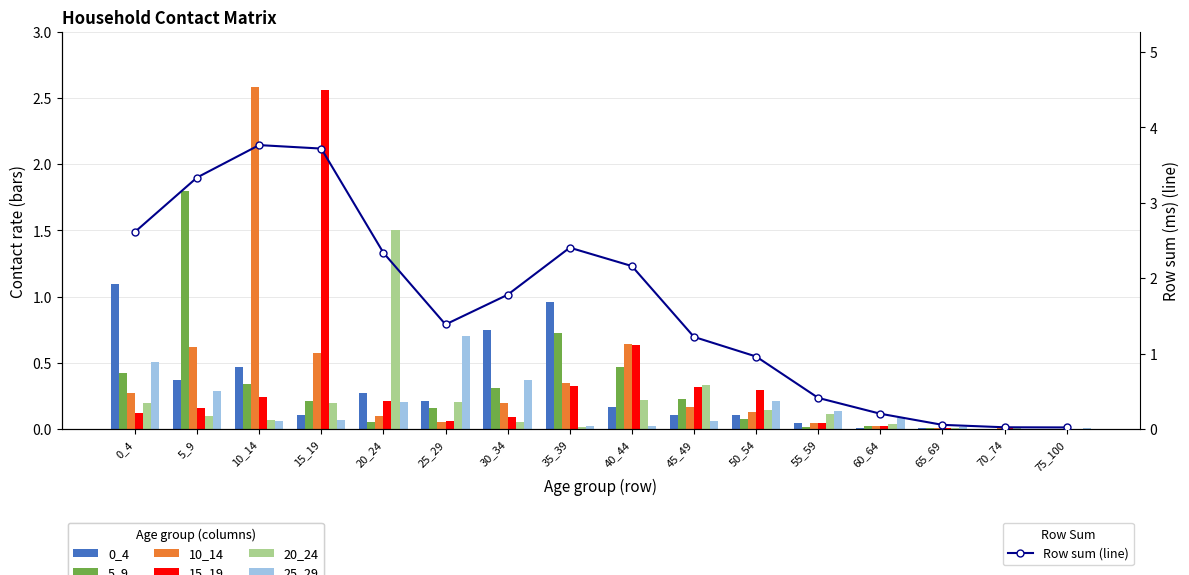

Reading right to left, list all the values displayed in this chart.

0_4: 75_100=0.0	70_74=0.0	65_69=0.0	60_64=0.0	55_59=0.0	50_54=0.1	45_49=0.1	40_44=0.2	35_39=1.0	30_34=0.7	25_29=0.2	20_24=0.3	15_19=0.1	10_14=0.5	5_9=0.4	0_4=1.1
5_9: 75_100=0.0	70_74=0.0	65_69=0.0	60_64=0.0	55_59=0.0	50_54=0.1	45_49=0.2	40_44=0.5	35_39=0.7	30_34=0.3	25_29=0.2	20_24=0.1	15_19=0.2	10_14=0.3	5_9=1.8	0_4=0.4
10_14: 75_100=0.0	70_74=0.0	65_69=0.0	60_64=0.0	55_59=0.0	50_54=0.1	45_49=0.2	40_44=0.6	35_39=0.3	30_34=0.2	25_29=0.1	20_24=0.1	15_19=0.6	10_14=2.6	5_9=0.6	0_4=0.3
15_19: 75_100=0.0	70_74=0.0	65_69=0.0	60_64=0.0	55_59=0.0	50_54=0.3	45_49=0.3	40_44=0.6	35_39=0.3	30_34=0.1	25_29=0.1	20_24=0.2	15_19=2.6	10_14=0.2	5_9=0.2	0_4=0.1
20_24: 75_100=0.0	70_74=0.0	65_69=0.0	60_64=0.0	55_59=0.1	50_54=0.1	45_49=0.3	40_44=0.2	35_39=0.0	30_34=0.1	25_29=0.2	20_24=1.5	15_19=0.2	10_14=0.1	5_9=0.1	0_4=0.2
25_29: 75_100=0.0	70_74=0.0	65_69=0.0	60_64=0.1	55_59=0.1	50_54=0.2	45_49=0.1	40_44=0.0	35_39=0.0	30_34=0.4	25_29=0.7	20_24=0.2	15_19=0.1	10_14=0.1	5_9=0.3	0_4=0.5